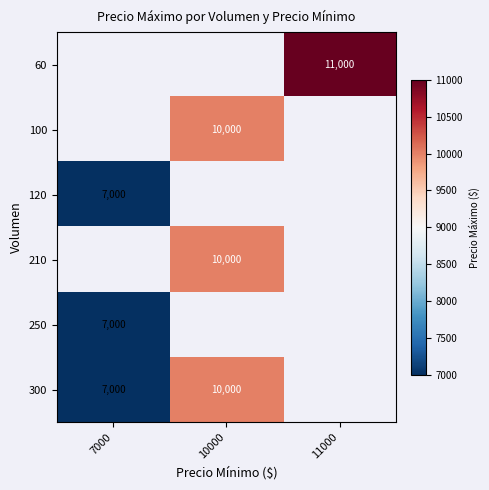

The 210 series shows 10000 at 10000. True or false?

True